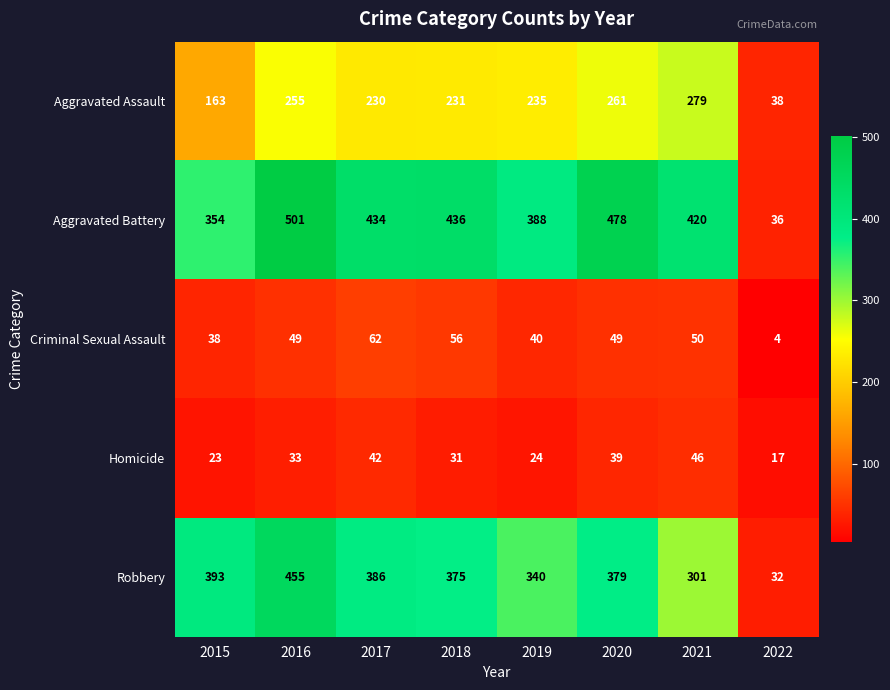

What is the minimum value shown in the chart?

4